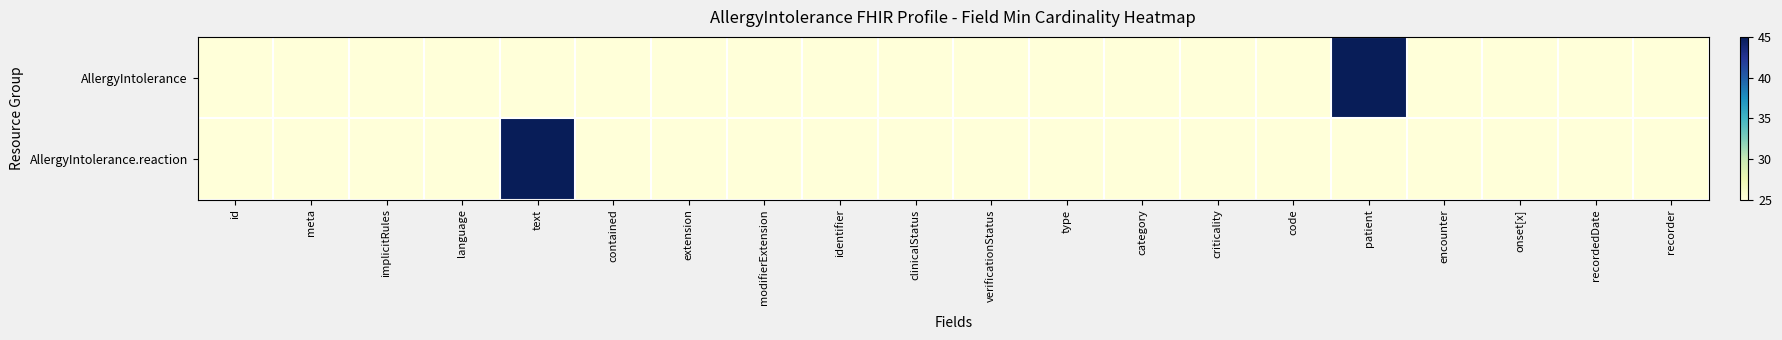

At how many categories does at least one series exceed 44?

2